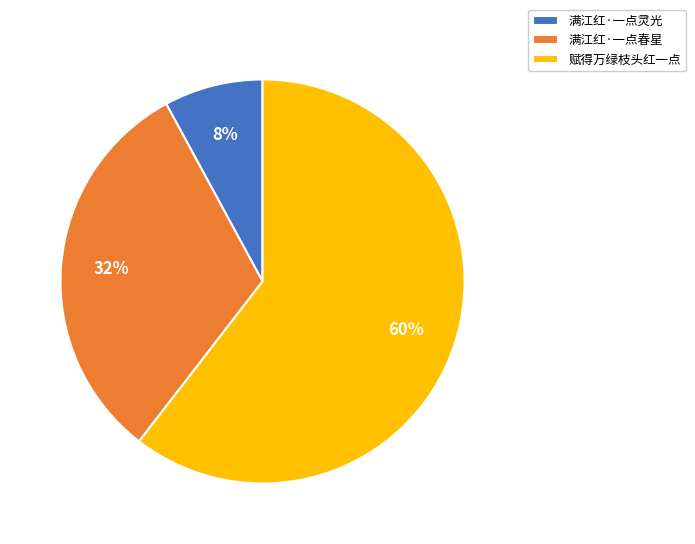

Which has a higher value, 赋得万绿枝头红一点 or 满江红·一点春星?

赋得万绿枝头红一点